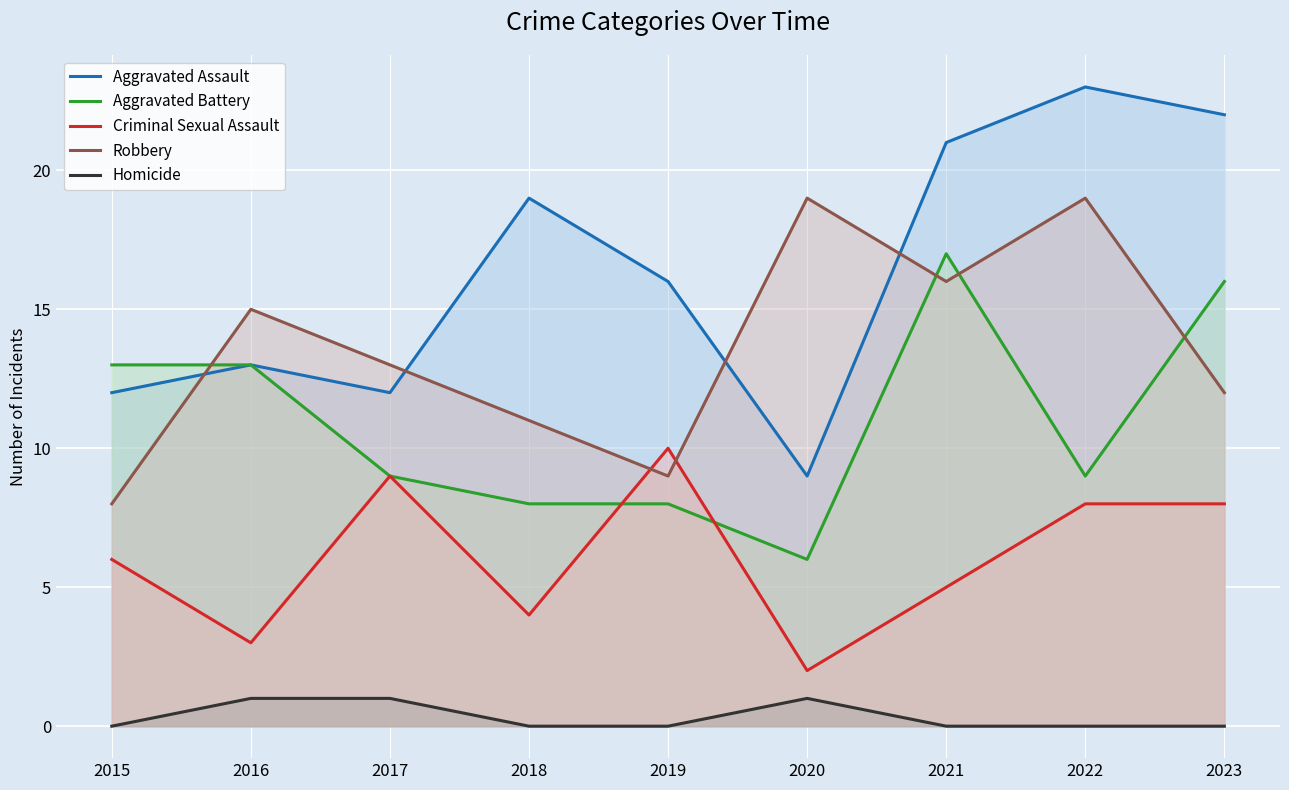

What is the maximum value for Aggravated Assault?

23